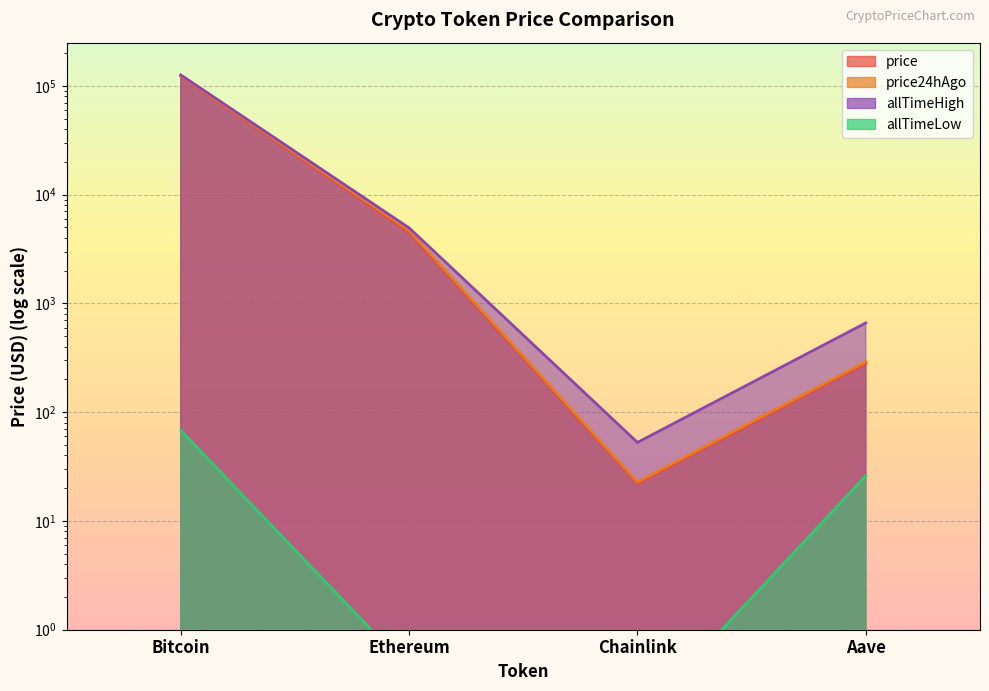

True or false: allTimeHigh and price24hAgo cross at least once.

False